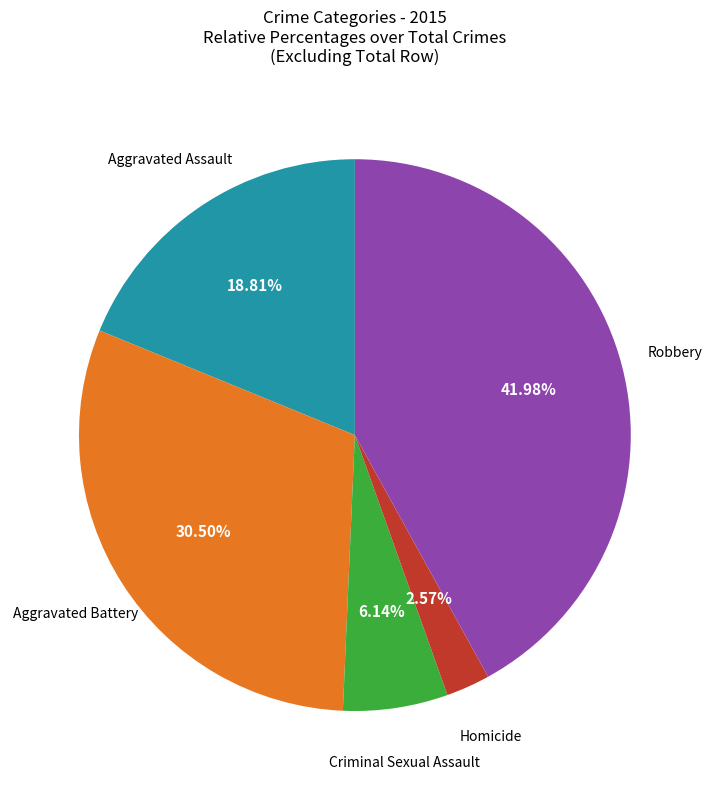

How many slices are in this pie chart?

5